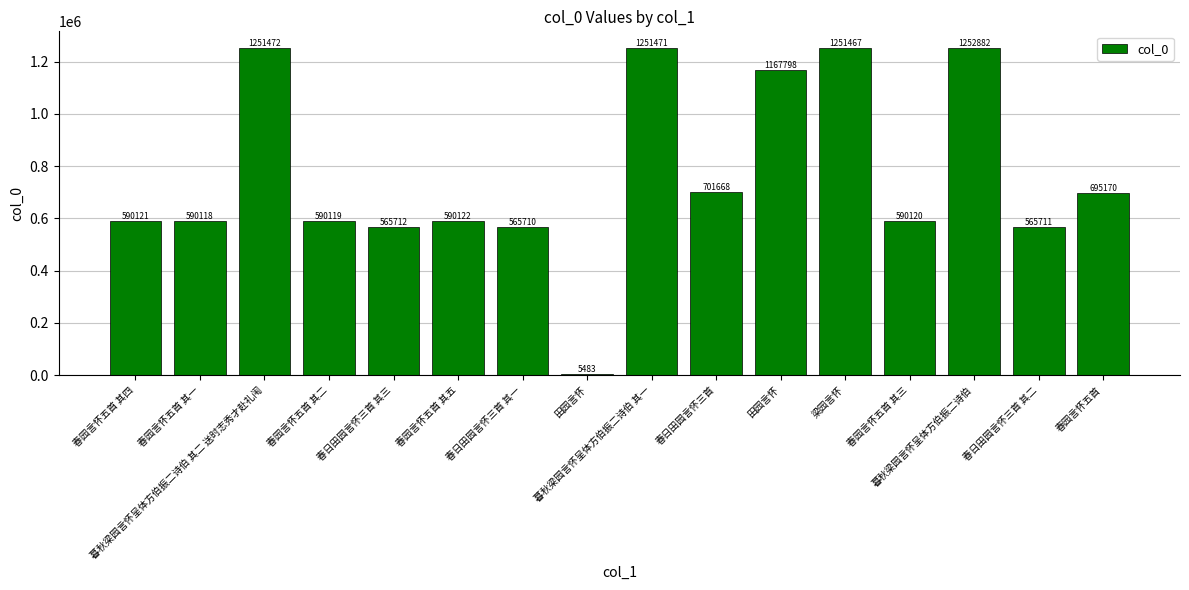

Reading right to left, list all the values displayed in this chart.

695170	565711	1252882	590120	1251467	1167798	701668	1251471	5483	565710	590122	565712	590119	1251472	590118	590121